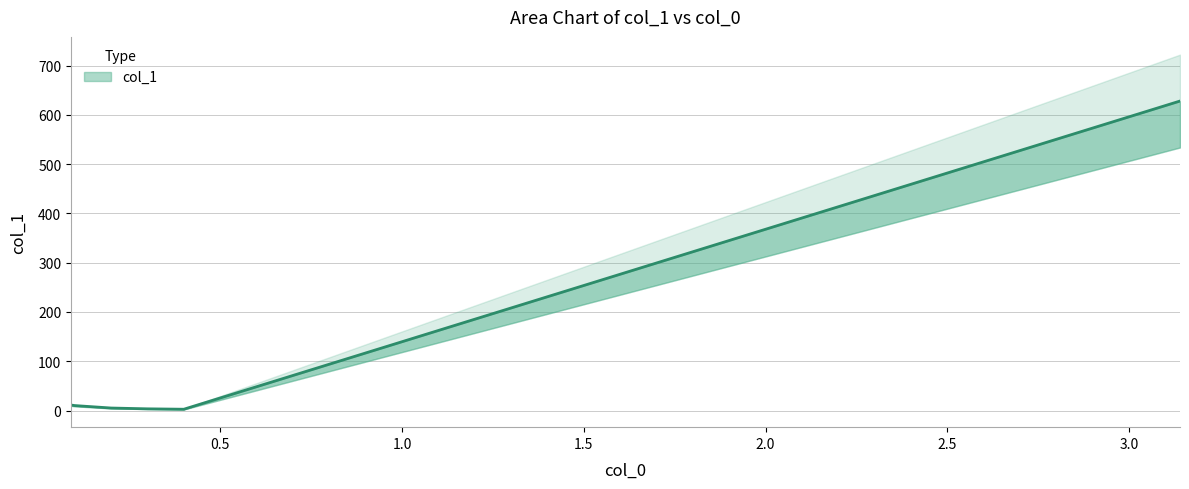

Rank the categories by value from lowest to highest.

0.4, 0.3, 0.2, 0.1, 0.09, 3.14